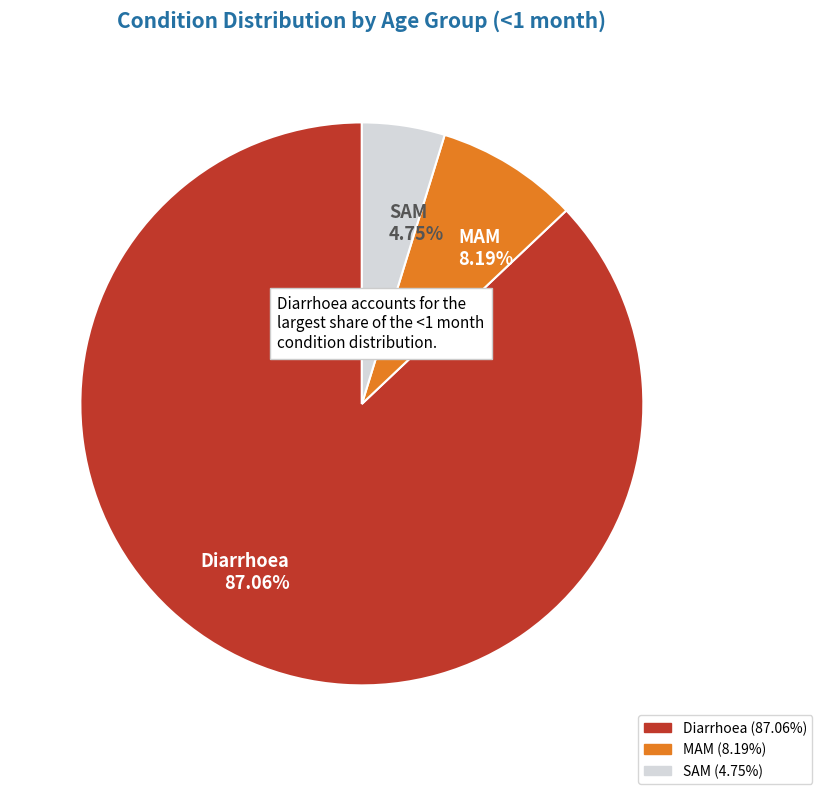

Combined, what portion of the pie is Diarrhoea and SAM?

91.8%